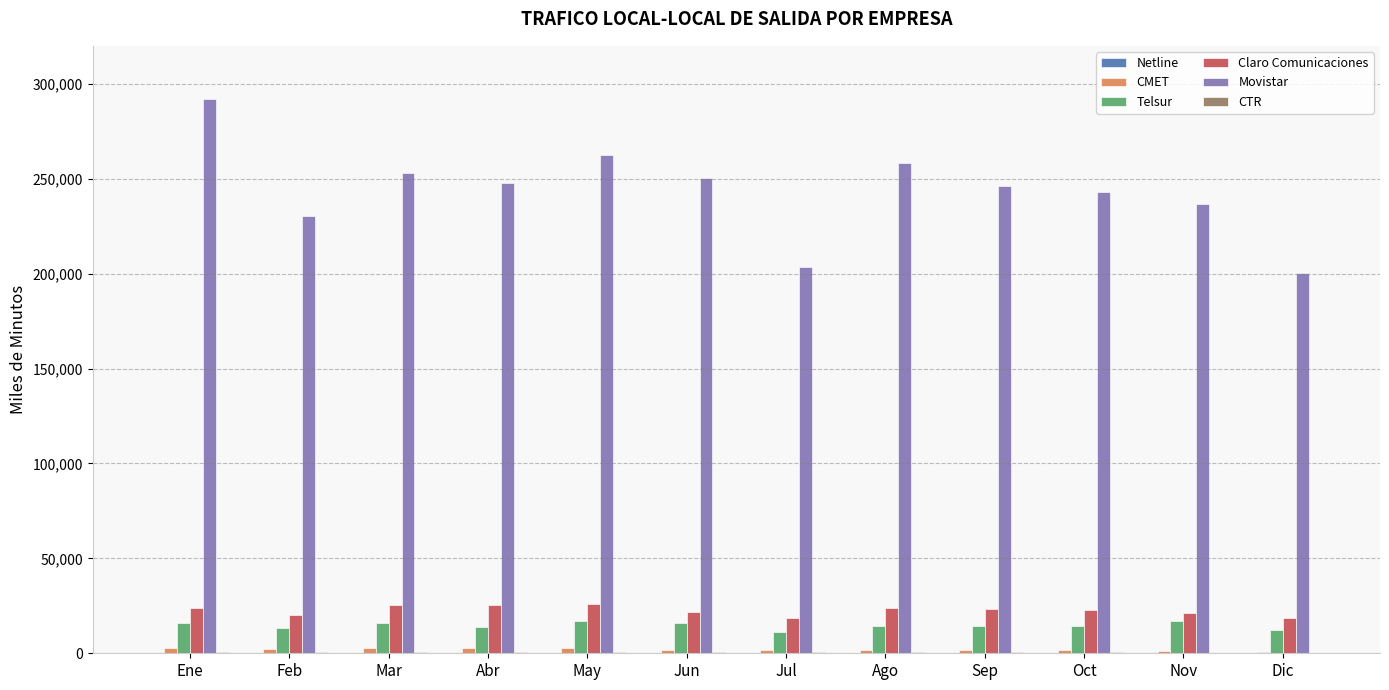

How many categories are shown in the chart?

12